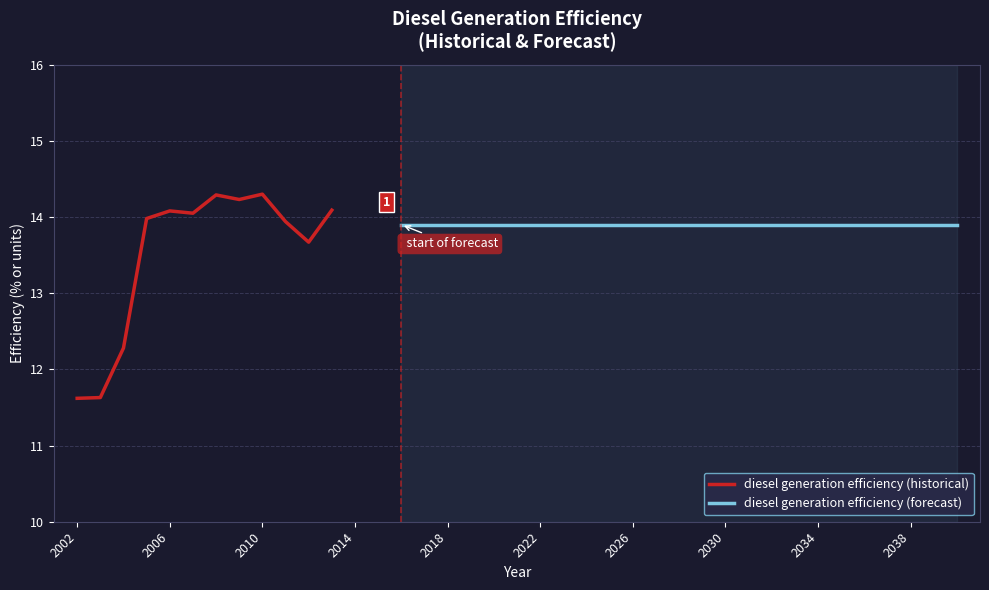

How many points are lower than both their immediate neighbors (excluding endpoints)?

3